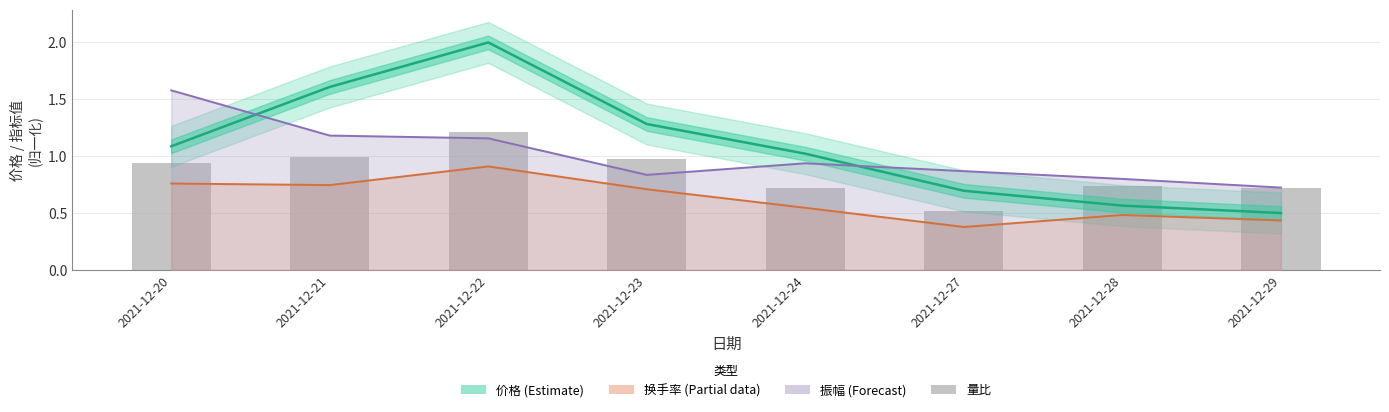

Which series has the widest spread of values?

价格 (Estimate)